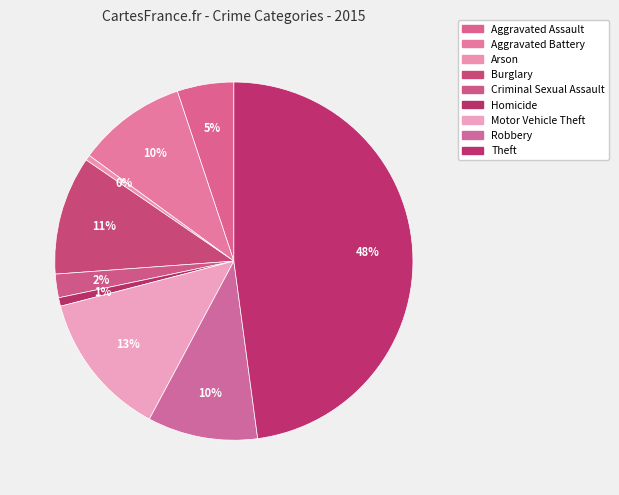

What percentage is the Burglary slice, to the nearest percent?

11%